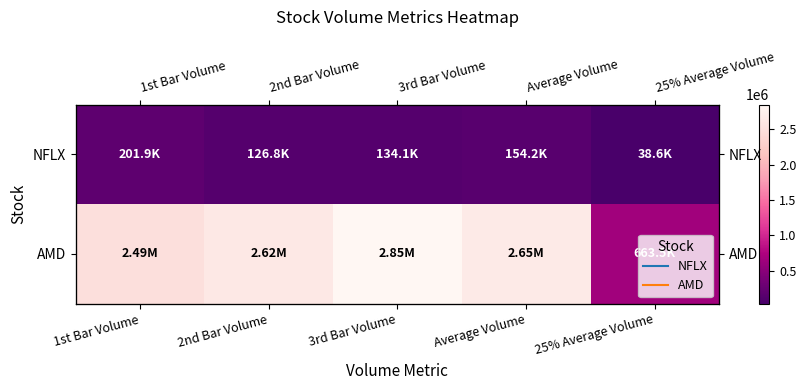

List the series in order of their peak value, highest first.

AMD, NFLX